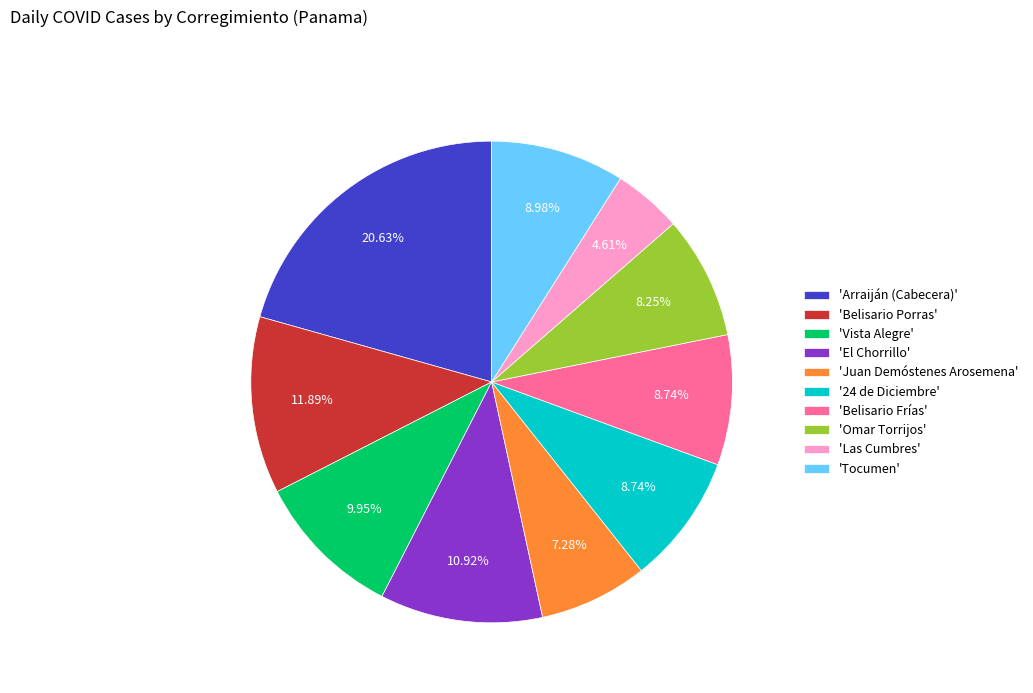

Is the sum of 'El Chorrillo' and 'Arraiján (Cabecera)' greater than half?

No